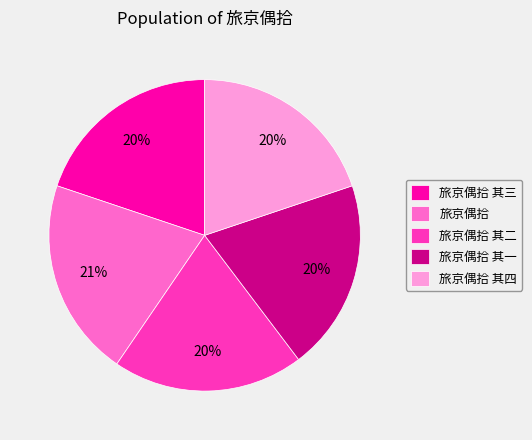

Combined, do 旅京偶拾 and 旅京偶拾 其四 account for over 50%?

No